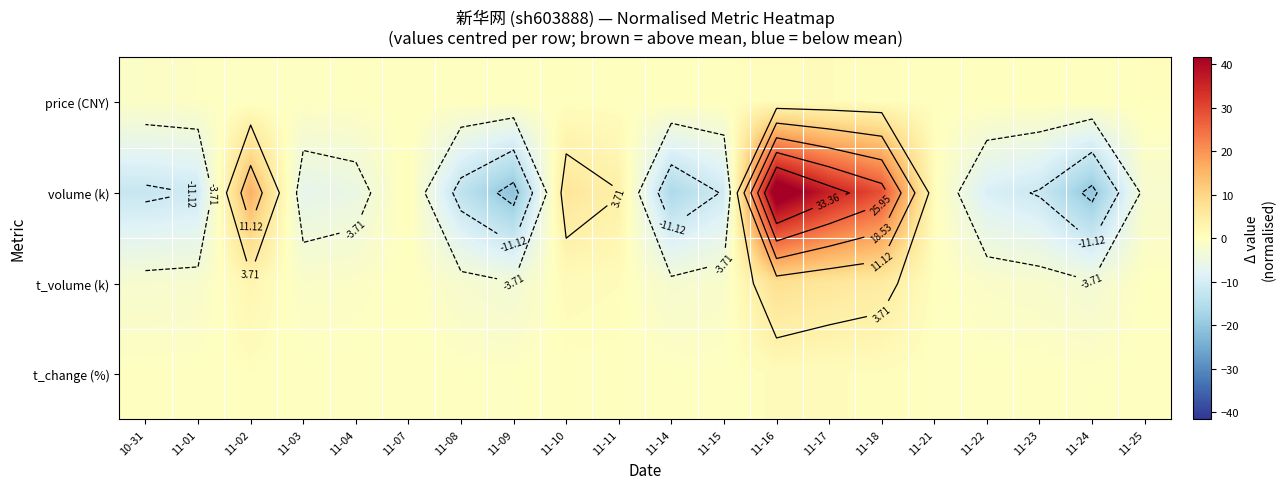

At which category does the chart reach its peak across all series?

11-16